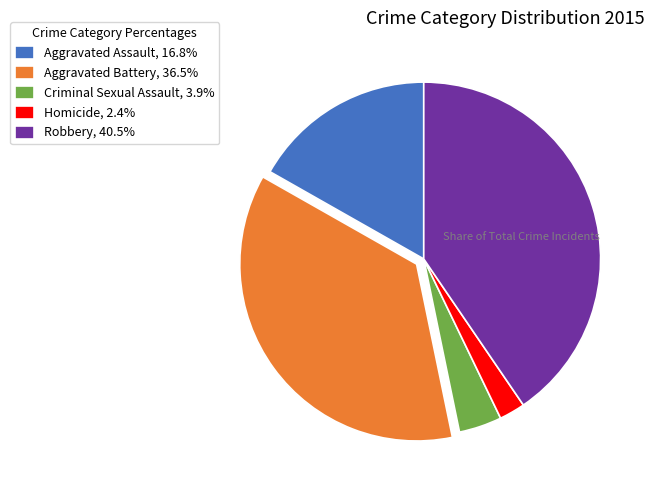

Is there a majority slice in this chart?

No